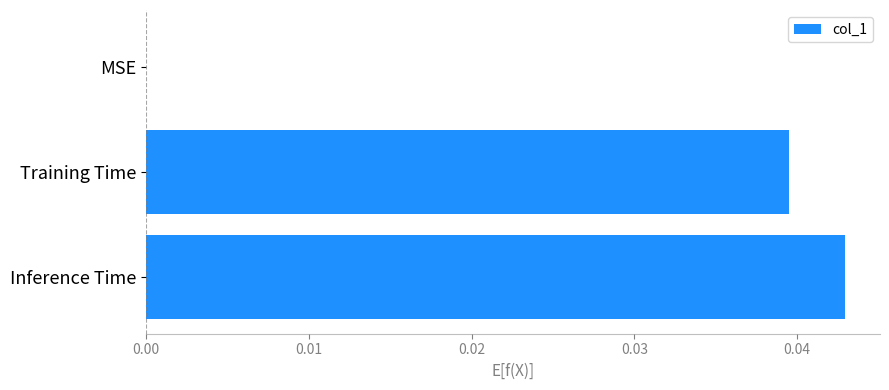

How many data points are above 0?

2